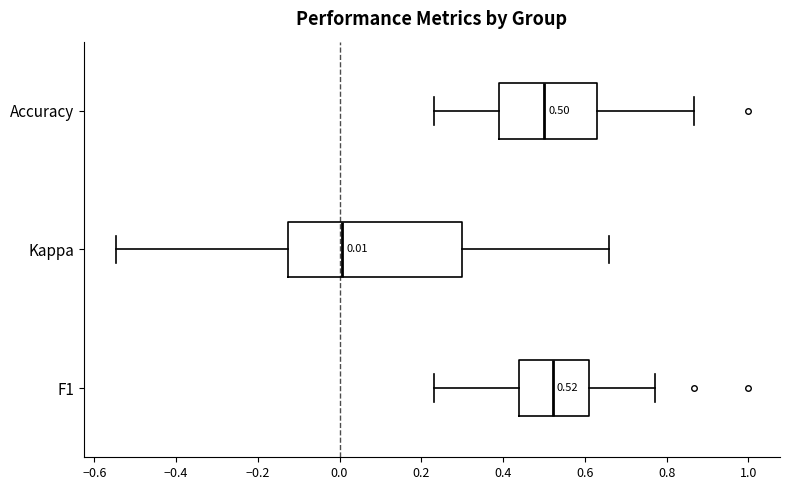

Which box has the furthest to the right median line?

F1